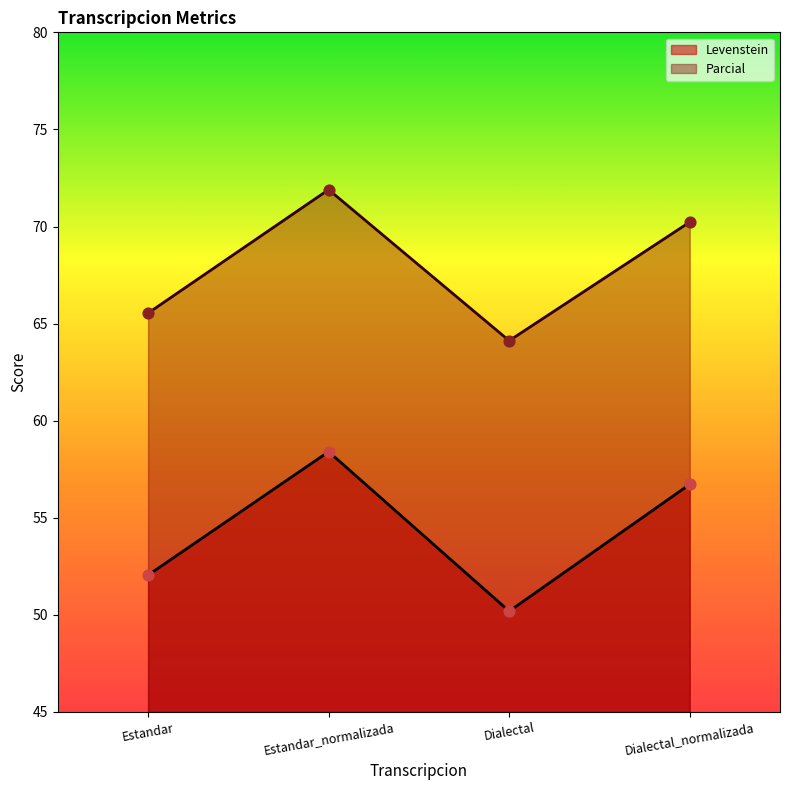

Is the value of Parcial at Estandar_normalizada greater than the value of Levenstein at Dialectal?

Yes